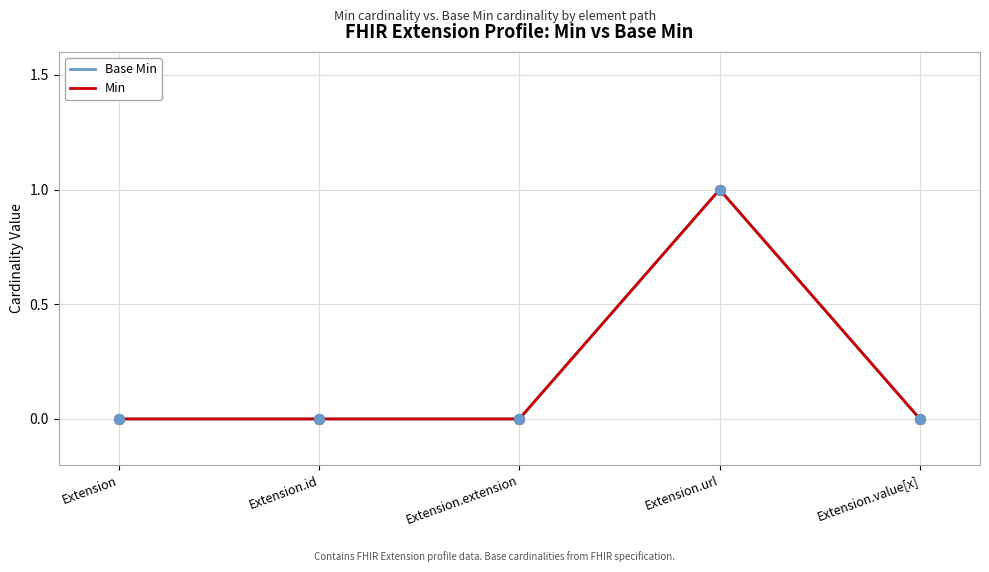

Is this an area chart (filled region under the line)?

No